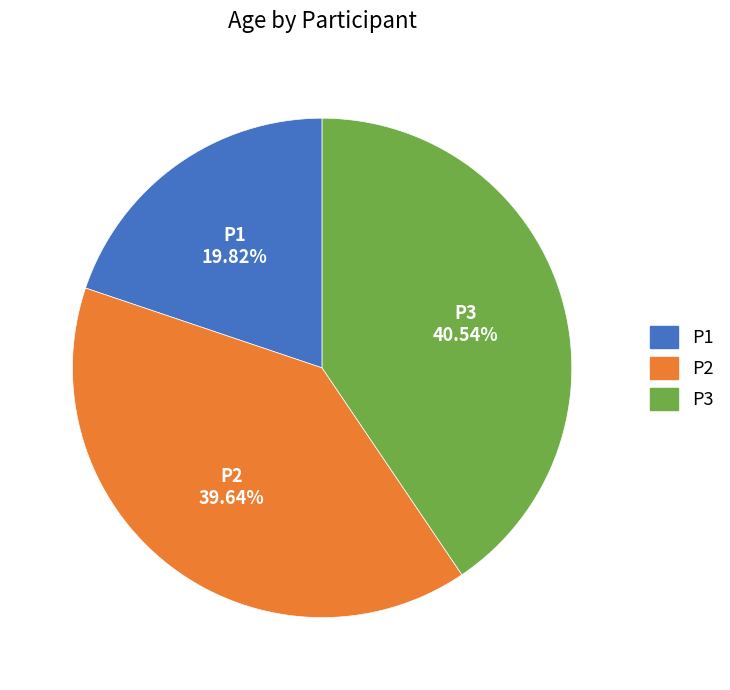

Which slice is the smallest?

P1